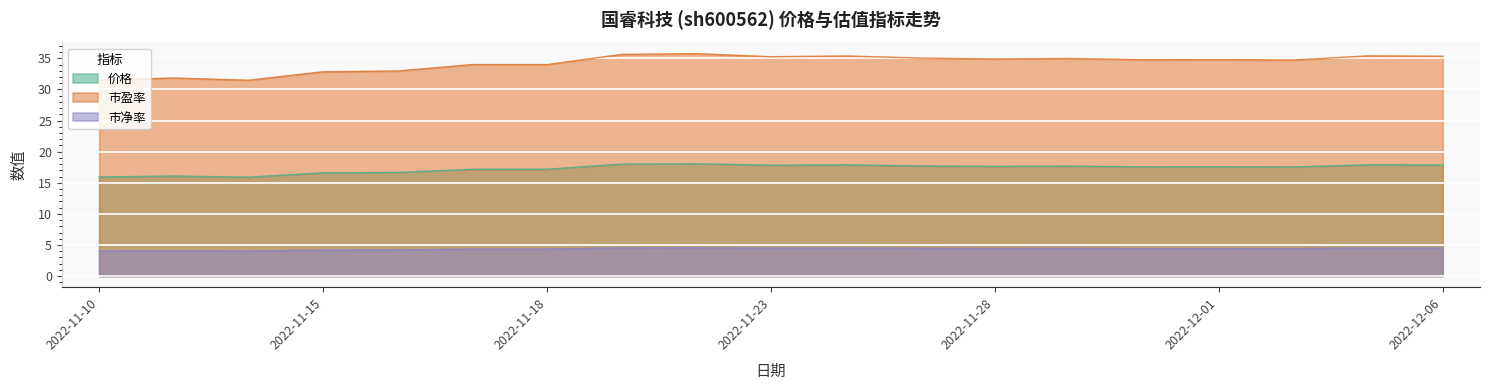

What is the difference between the second highest and minimum values in the 市净率 series?

0.5